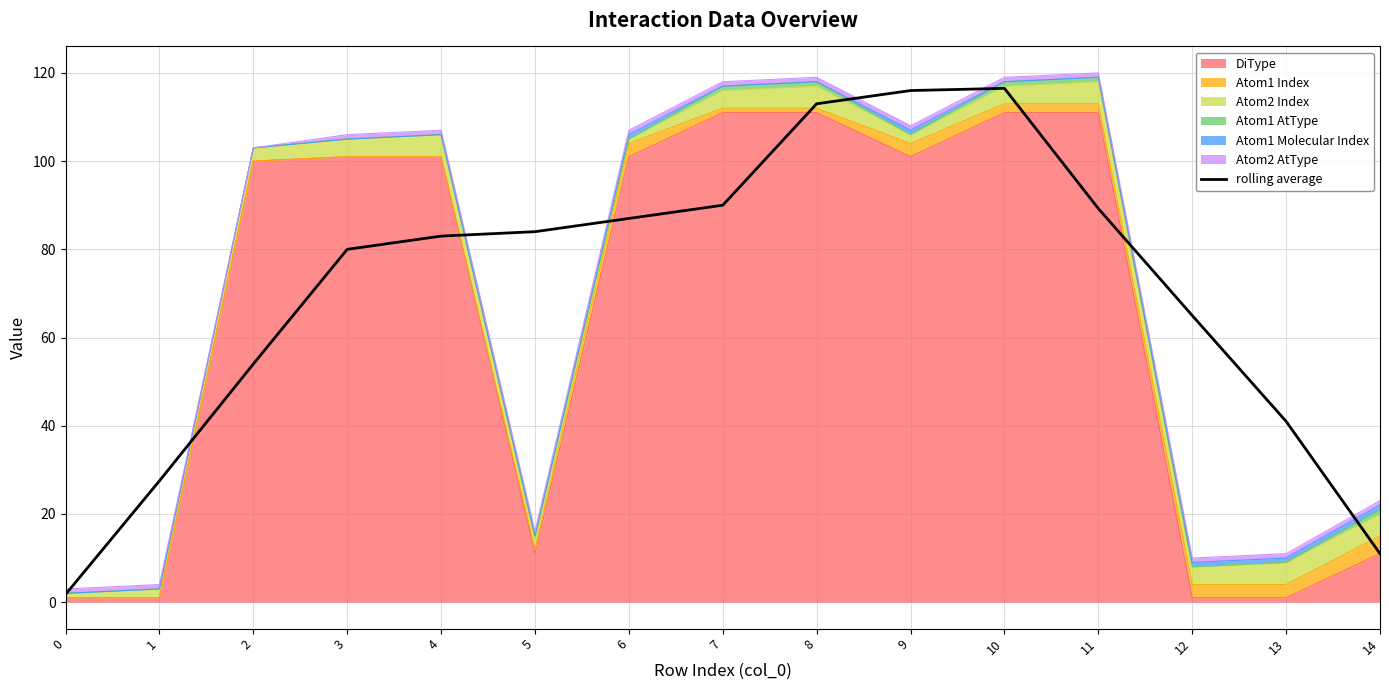

Count the number of values greater than 83.

7